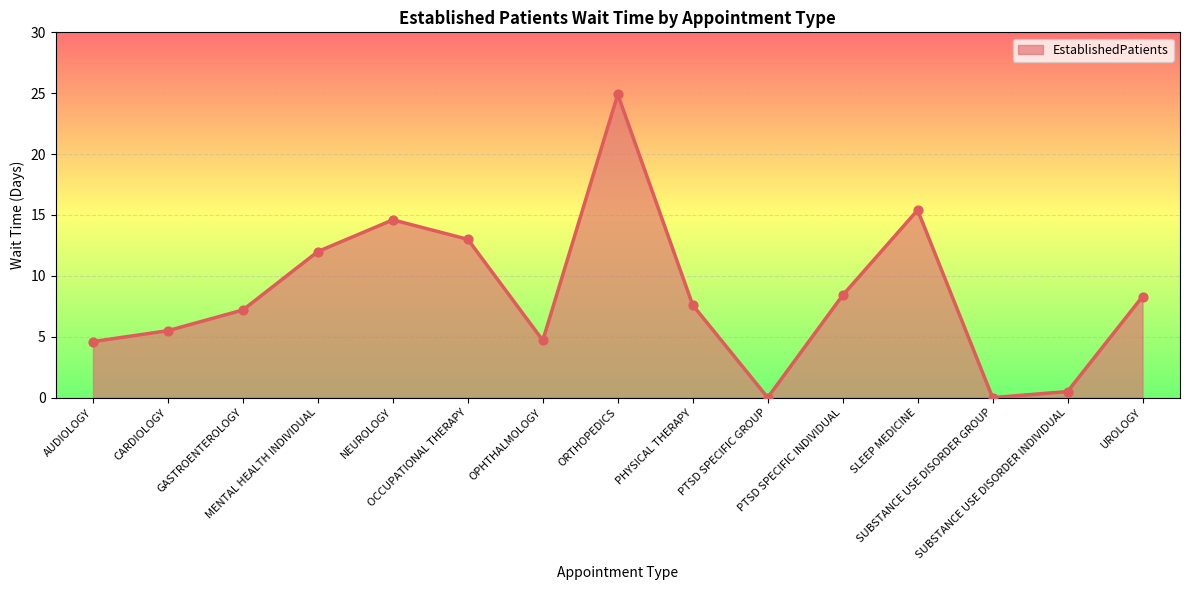

Which has a higher value, OCCUPATIONAL THERAPY or PHYSICAL THERAPY?

OCCUPATIONAL THERAPY